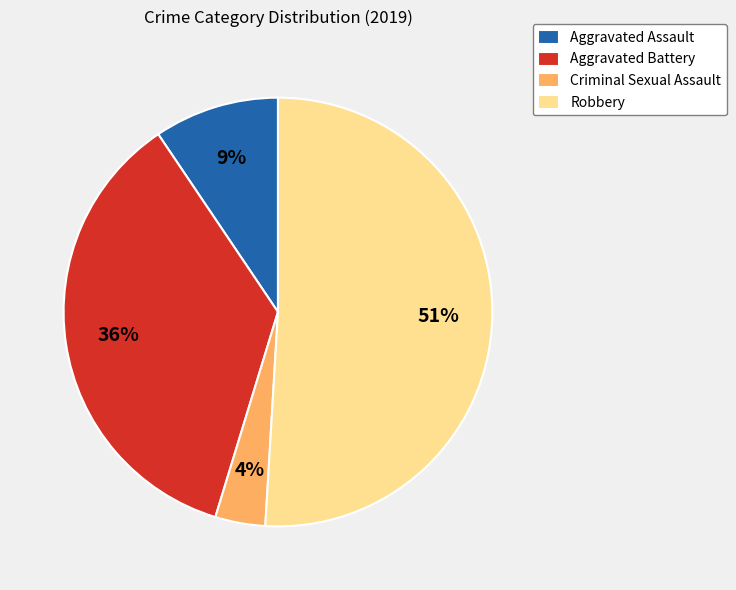

Is Aggravated Battery the majority of the pie?

No